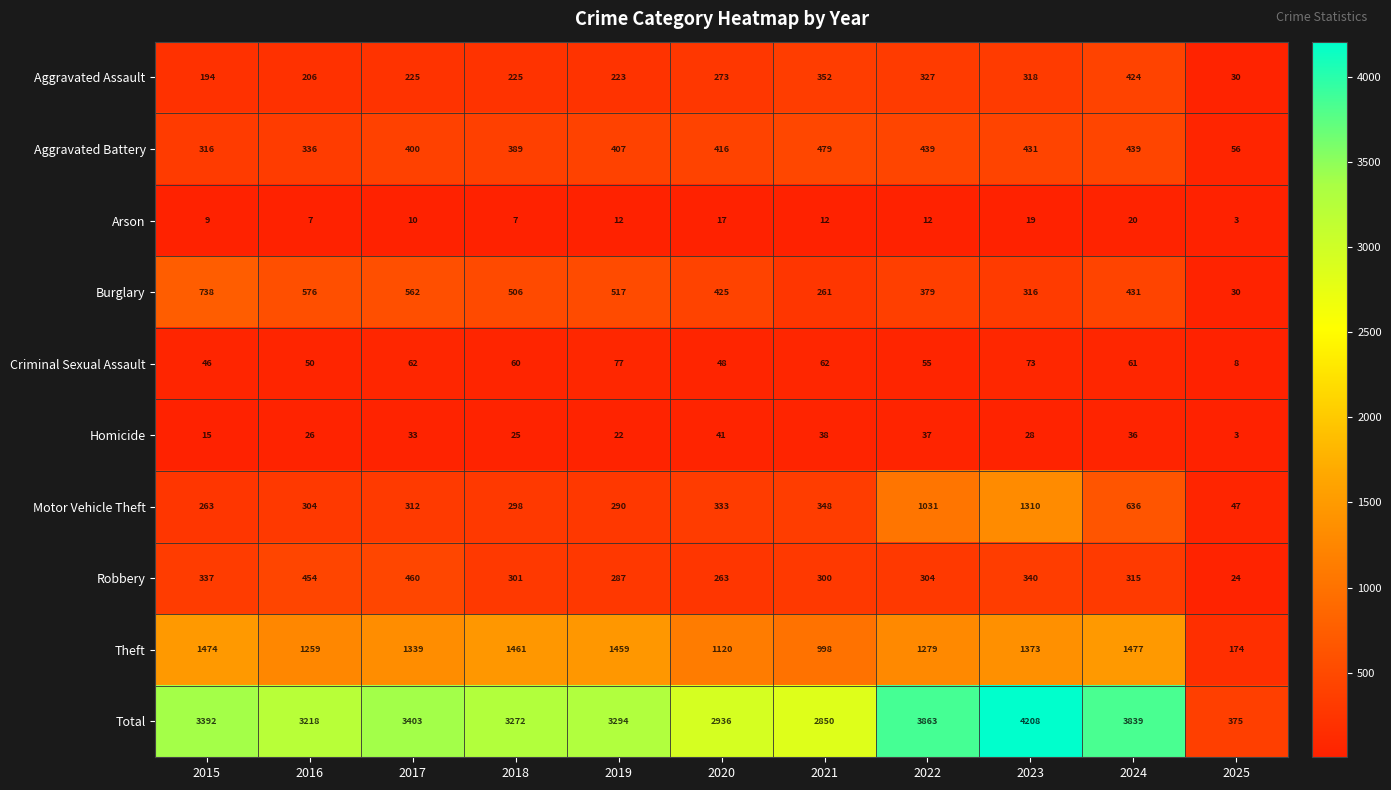

How many categories are shown in the chart?

11